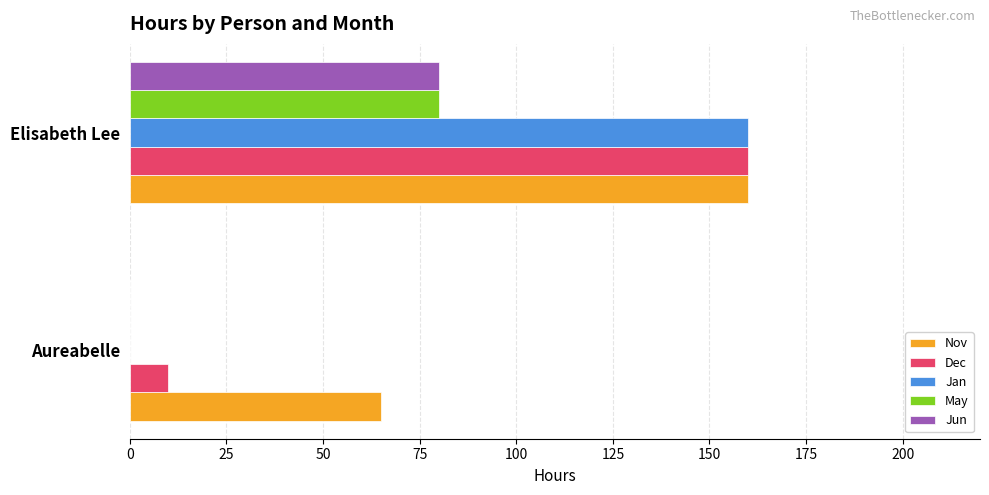

What are all the series names shown in the legend?

Nov, Dec, Jan, May, Jun